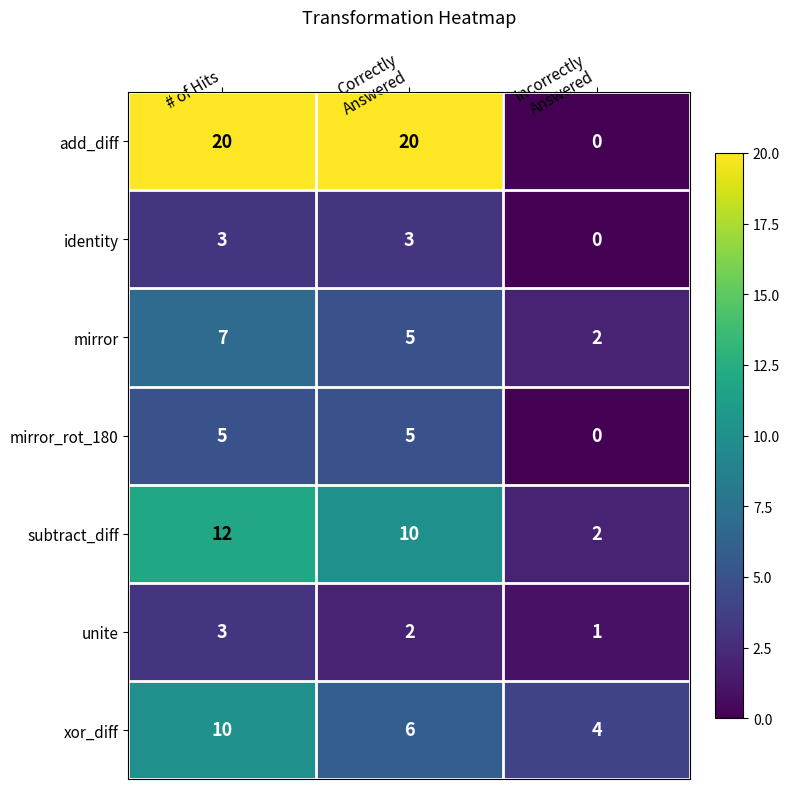

Which category has the highest value in the xor_diff series?

# of Hits